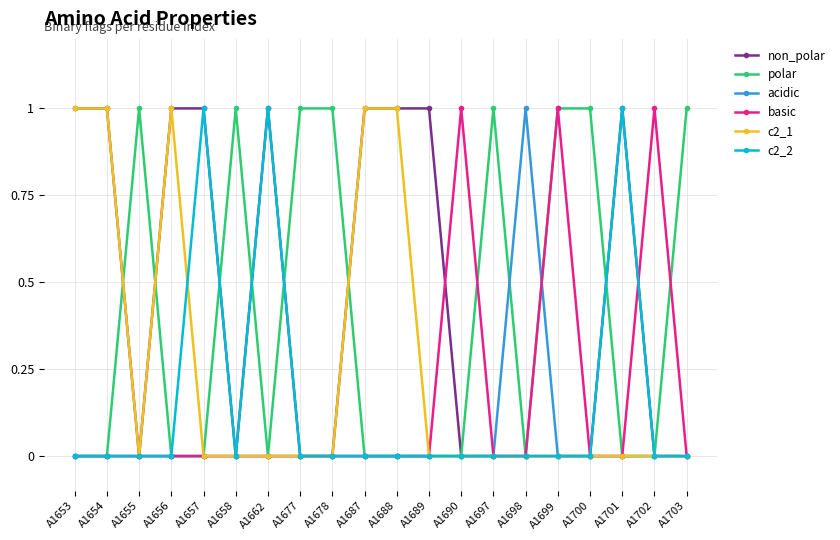

Does the chart display data point markers on the line(s)?

Yes